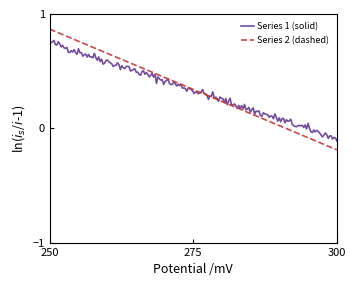

Rank the series by their maximum value, from lowest to highest.

Series 1 (solid), Series 2 (dashed)